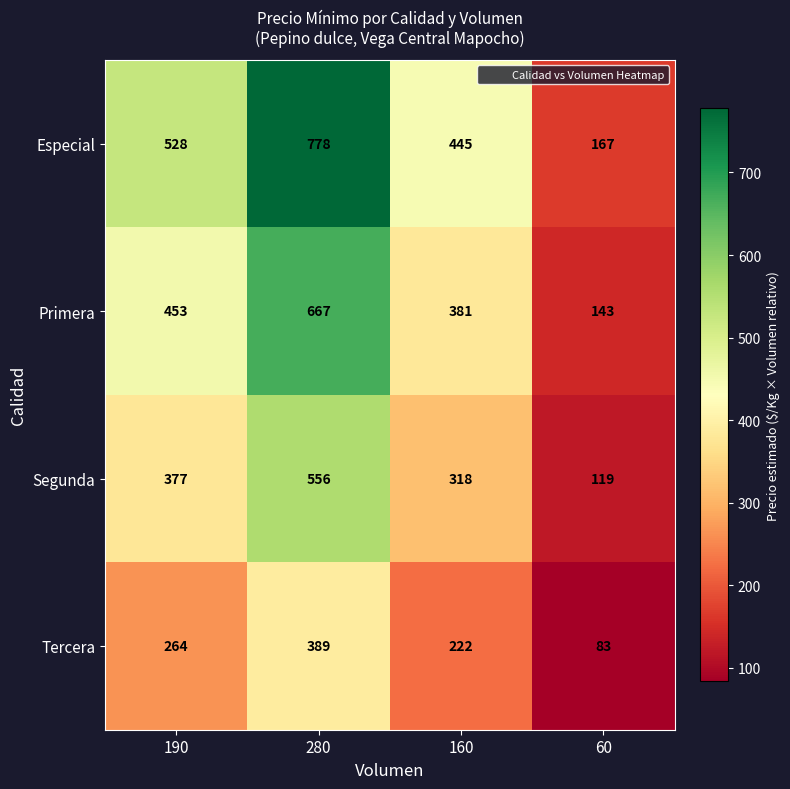

What is the difference between the second highest and minimum values in the Primera series?

310